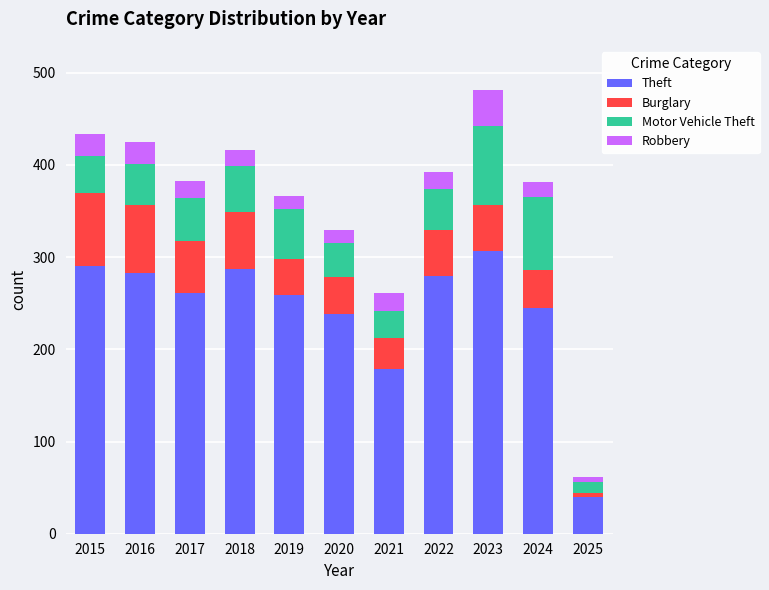

What is the difference between the maximum and minimum values in the Theft series?

267